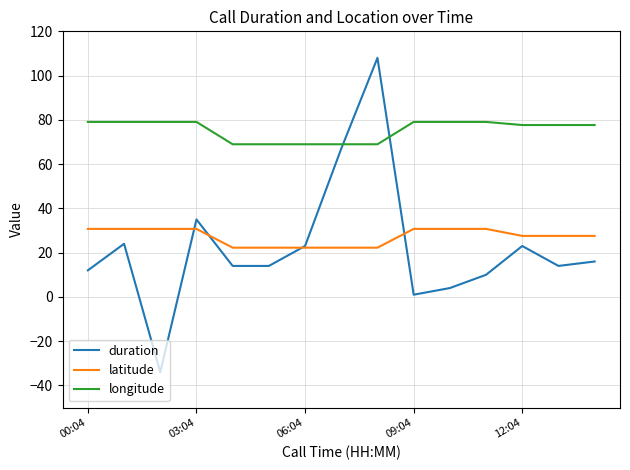

True or false: longitude and latitude intersect in this chart.

False